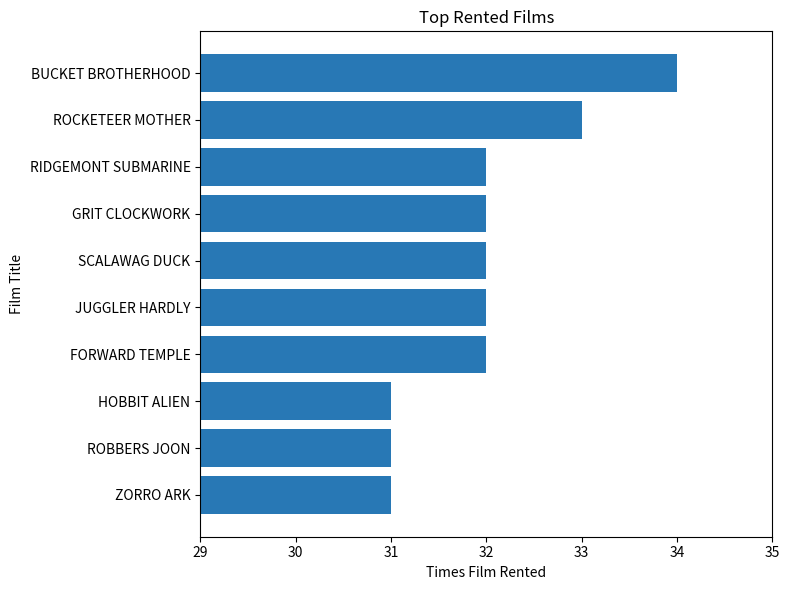

How many data points does each series have?

10